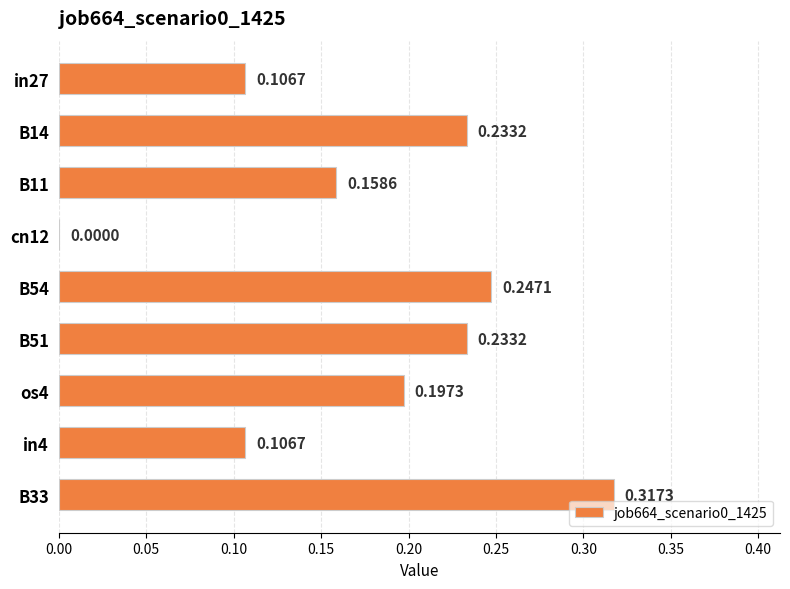

What is the sum of the values at B54 and B14?

0.5